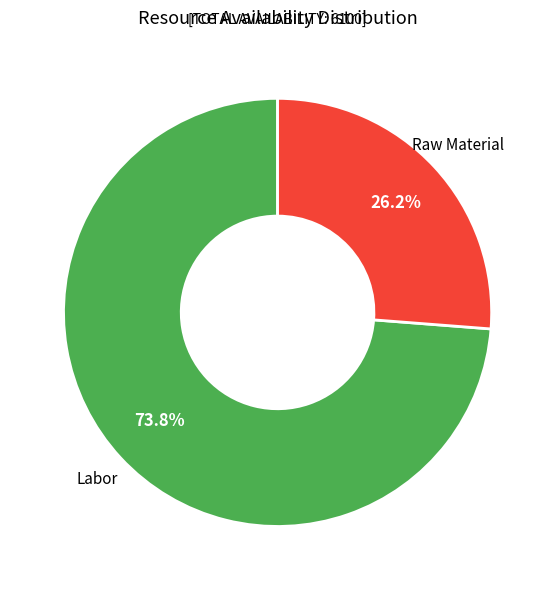

Does any single category account for the majority?

Yes